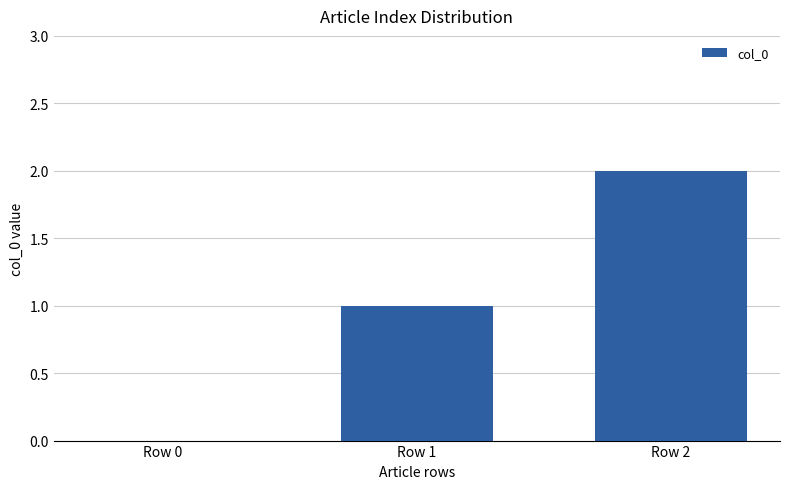

At which category does the chart reach its peak across all series?

Row 2